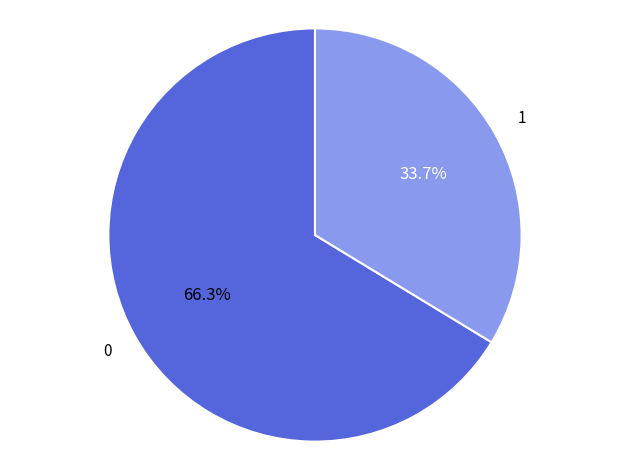

Is there any slice that represents more than half of the pie?

Yes